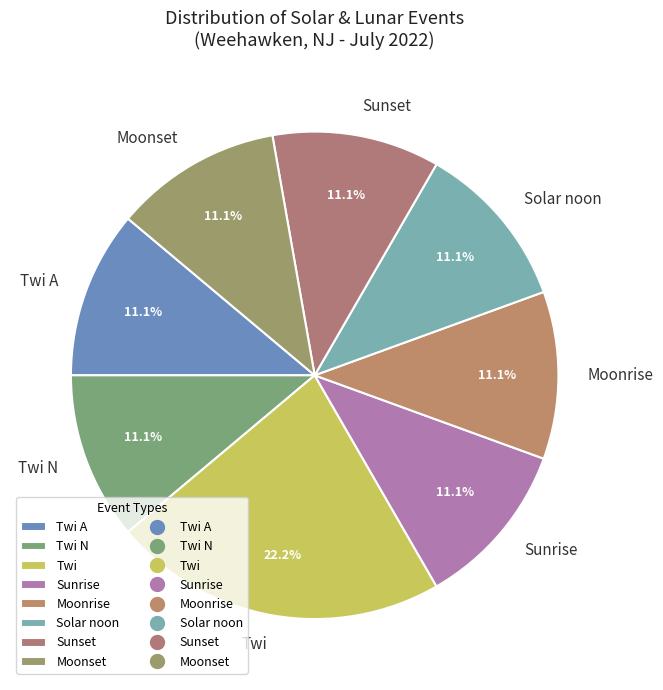

To the nearest percent, what percentage of the pie is Twi A?

11%